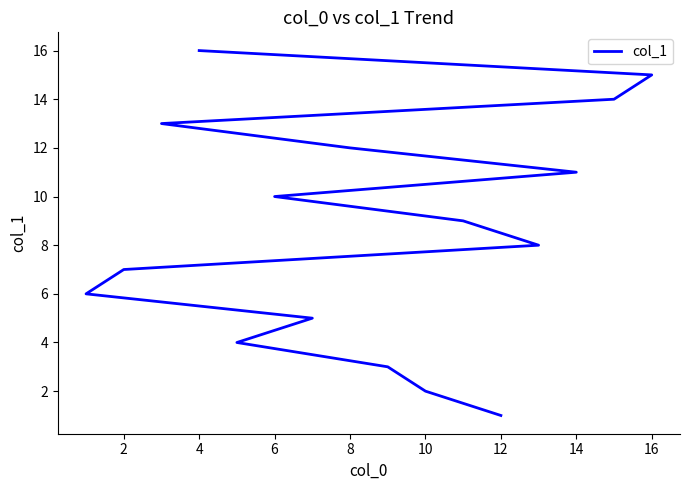

Count the number of categories in the chart.

16